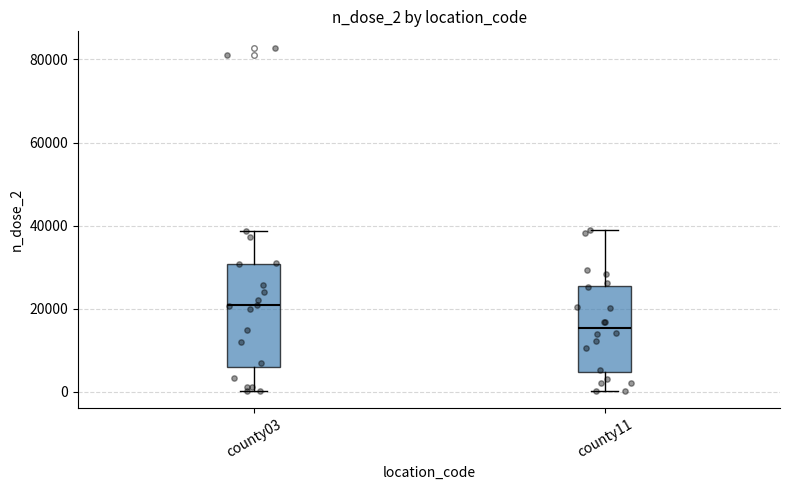

Reading left to right, read every box against the y-axis: the position of its median line, the range the box covers, and the ends of its whiskers. The values are not printed on the chart, so give them approximately, as read against the axis.

county03: median 20000, box 6000 to 30000, whiskers 0 to 38000
county11: median 16000, box 4000 to 26000, whiskers 0 to 38000